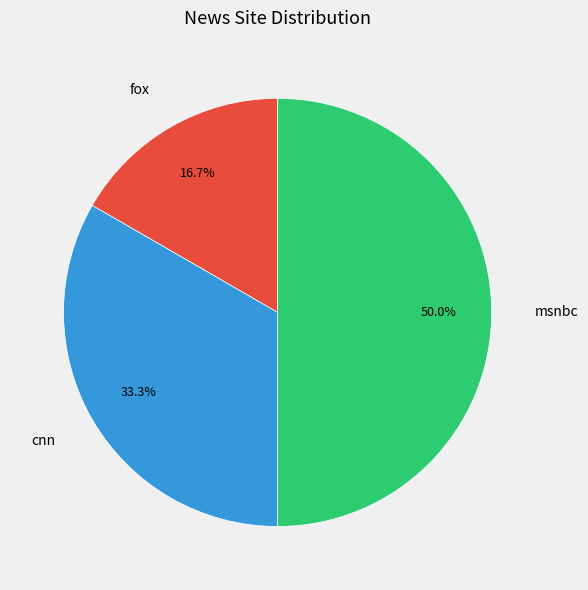

To the nearest percent, what is the average slice percentage?

33%